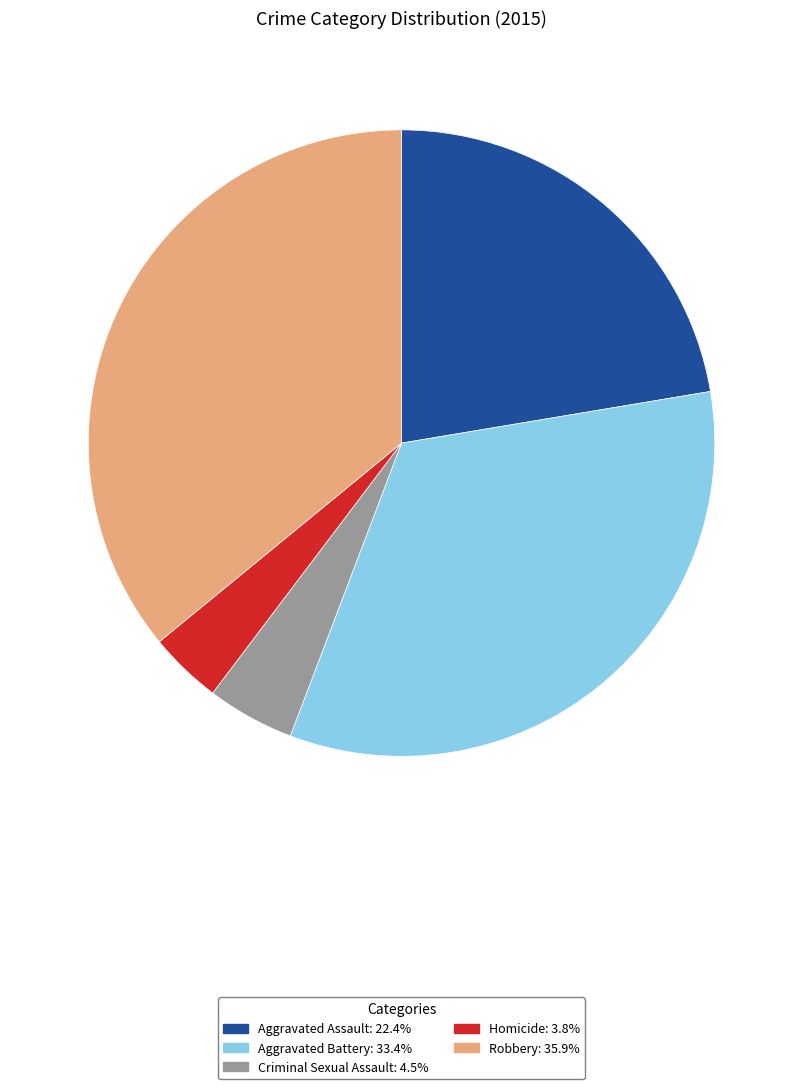

Is Homicide the majority of the pie?

No